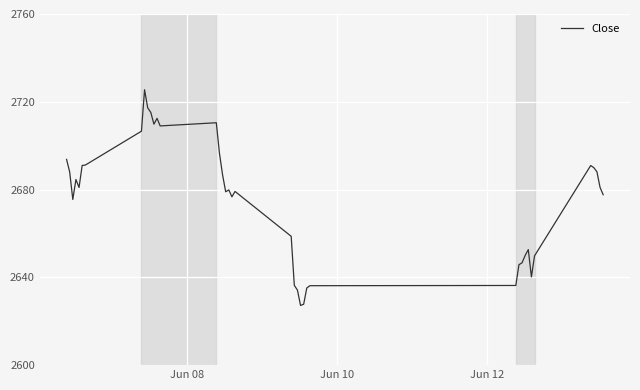

What is the greatest value displayed?

2725.5